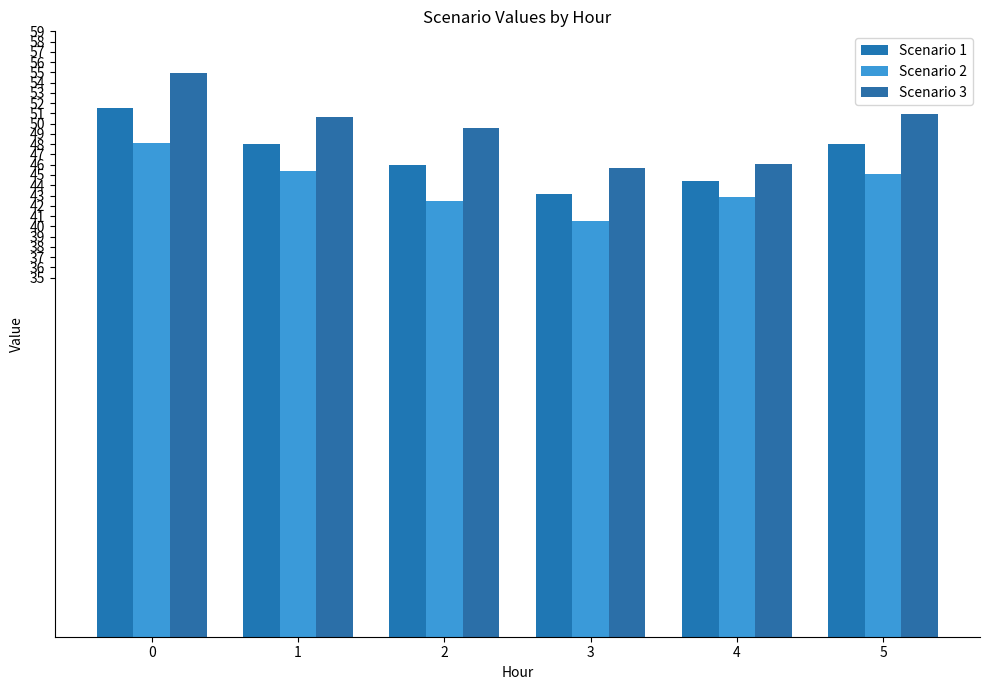

What is the sum of the Scenario 2 values at 4 and 3?

83.4